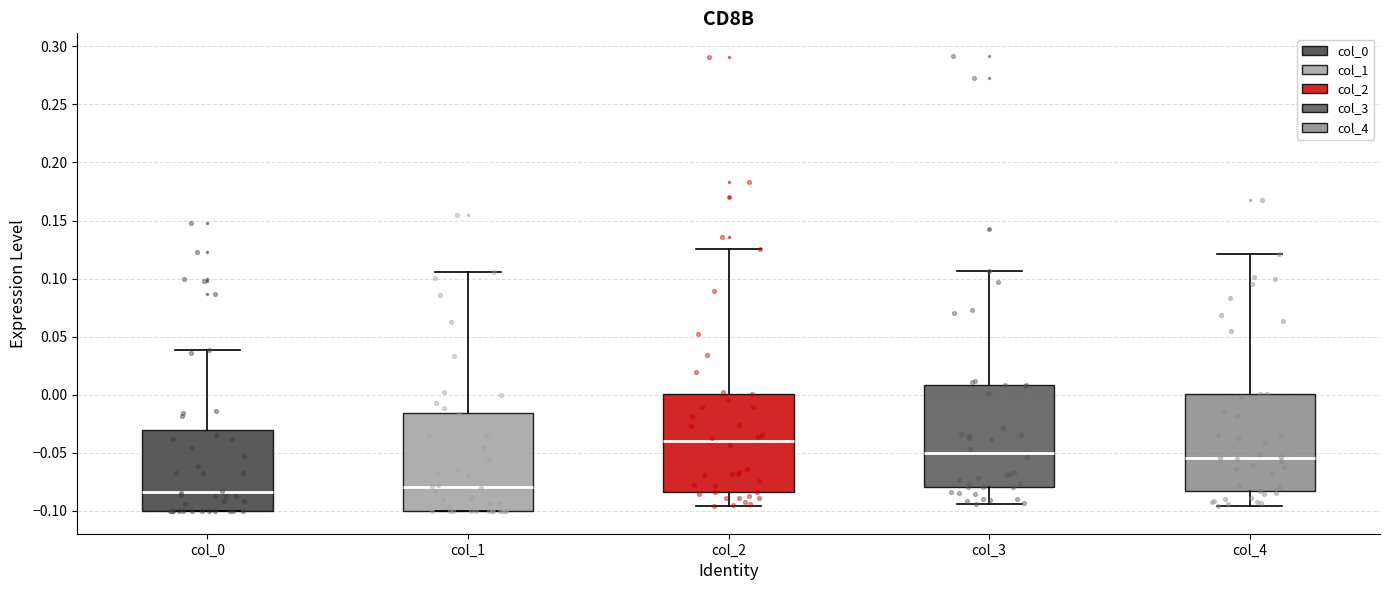

Reading left to right, transcribe this box plot: for each box, give where its median line is, the range the box spans, and where its two whiskers end, as read against the y-axis. The values are not printed on the chart, so give them approximately, as read against the axis.

col_0: median -0.085, box -0.100 to -0.030, whiskers -0.100 to 0.040
col_1: median -0.080, box -0.100 to -0.015, whiskers -0.100 to 0.105
col_2: median -0.040, box -0.085 to 0.000, whiskers -0.095 to 0.125
col_3: median -0.050, box -0.080 to 0.010, whiskers -0.095 to 0.105
col_4: median -0.055, box -0.085 to 0.000, whiskers -0.095 to 0.120